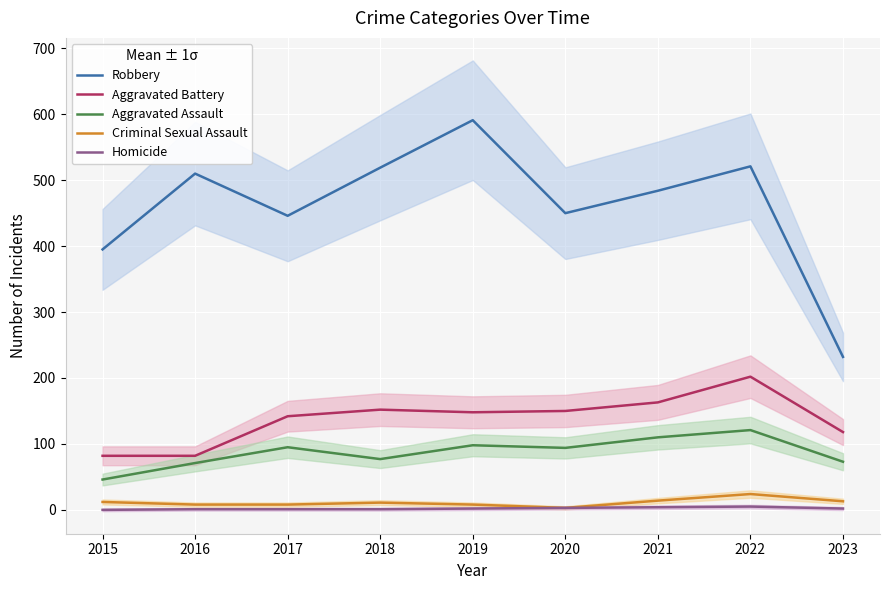

What is the maximum value shown in the chart?

591